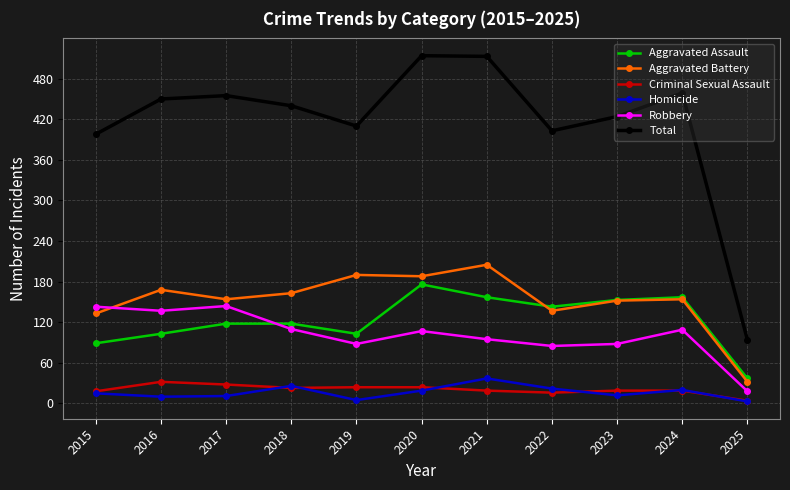

True or false: Homicide and Aggravated Battery cross at least once.

False